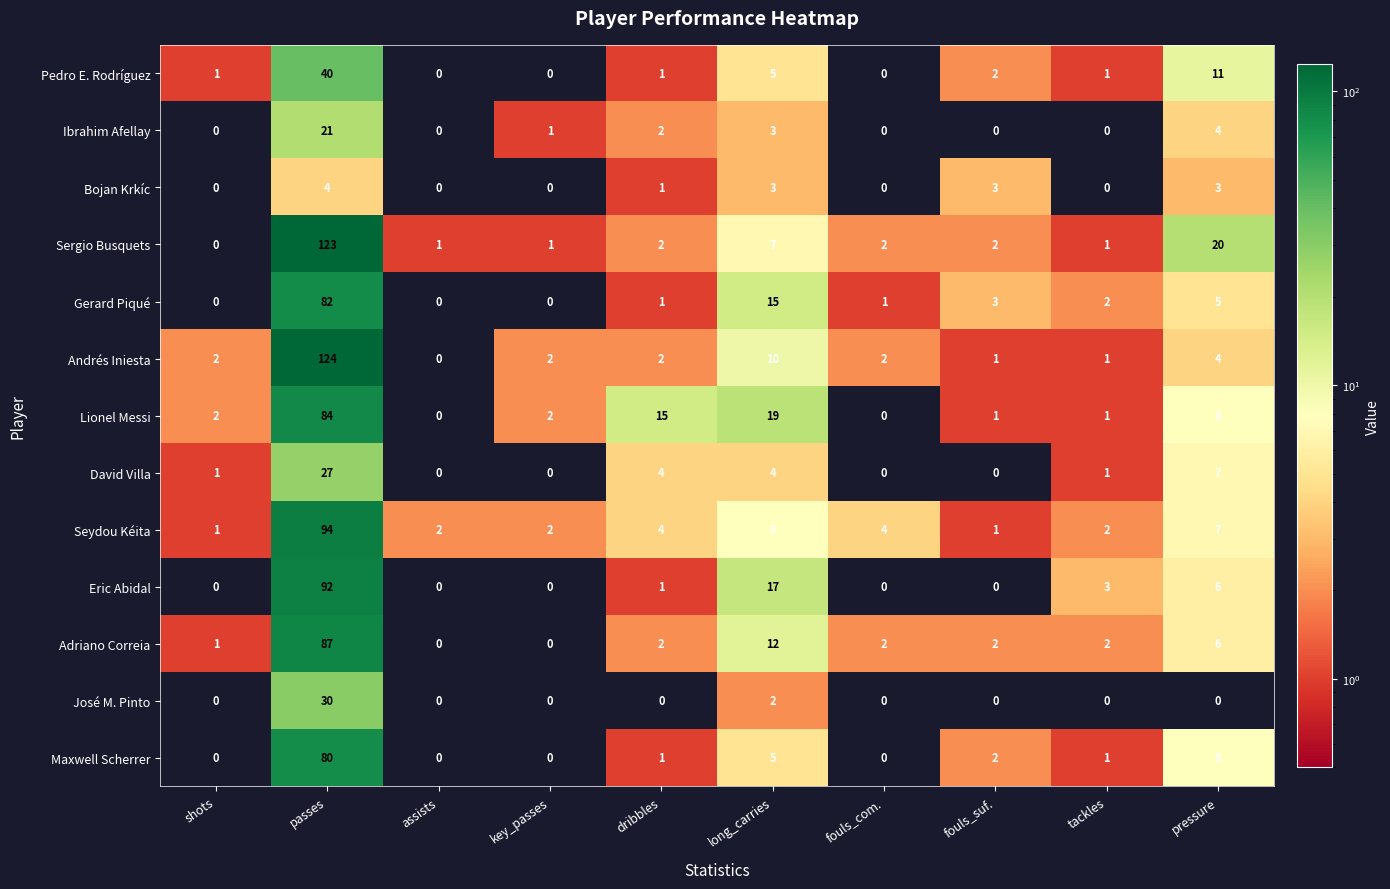

Which series has the widest spread of values?

Andrés Iniesta